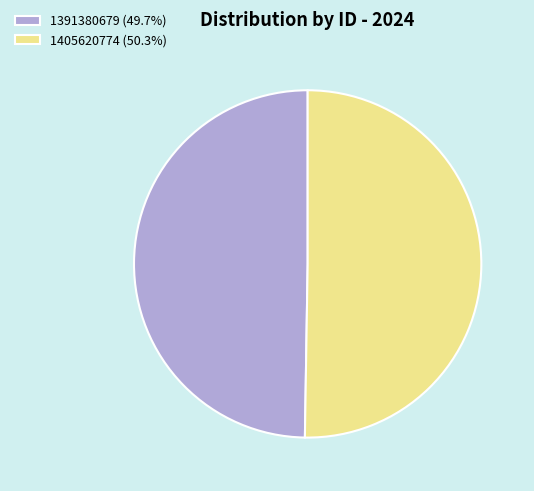

Which slice is the largest?

1405620774